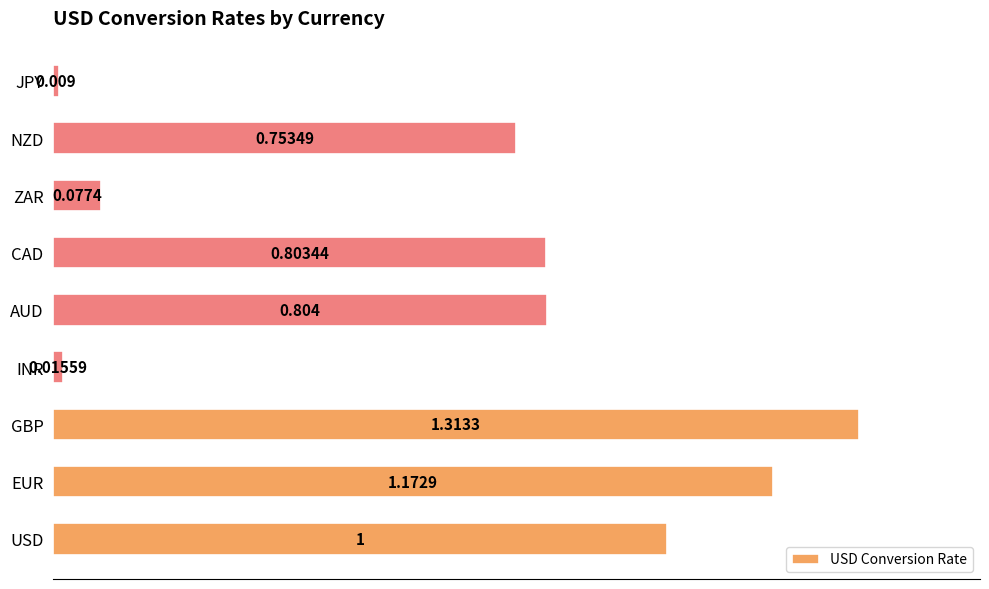

Rank the categories by value from lowest to highest.

JPY, INR, ZAR, NZD, CAD, AUD, USD, EUR, GBP